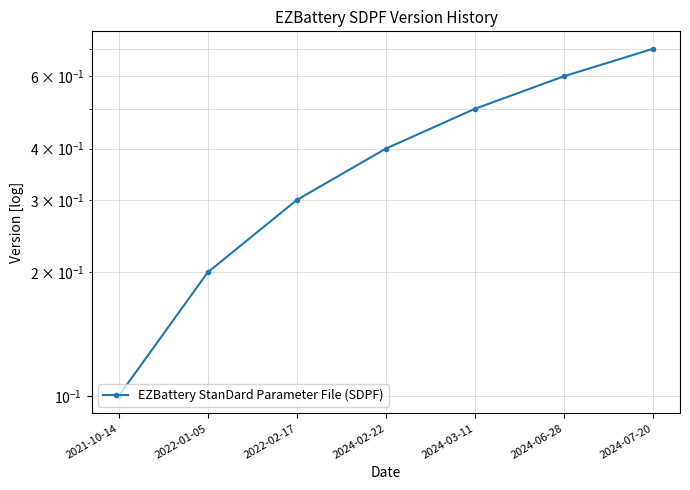

Which label corresponds to the largest value in the chart?

2024-07-20